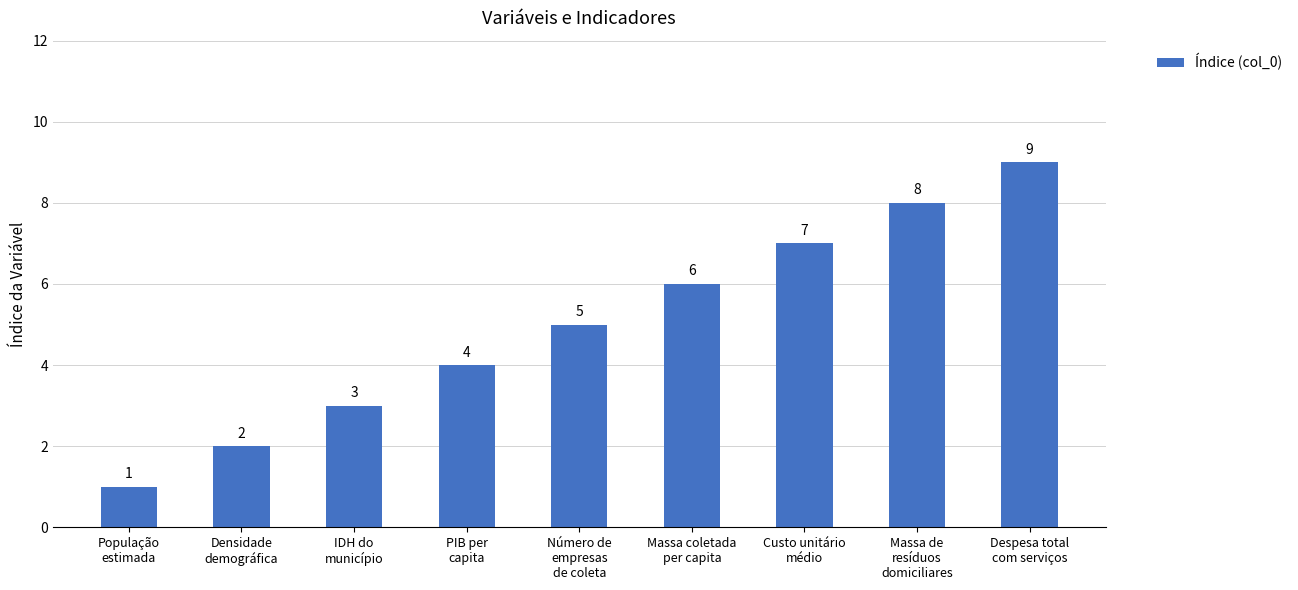

What is the greatest value displayed?

9